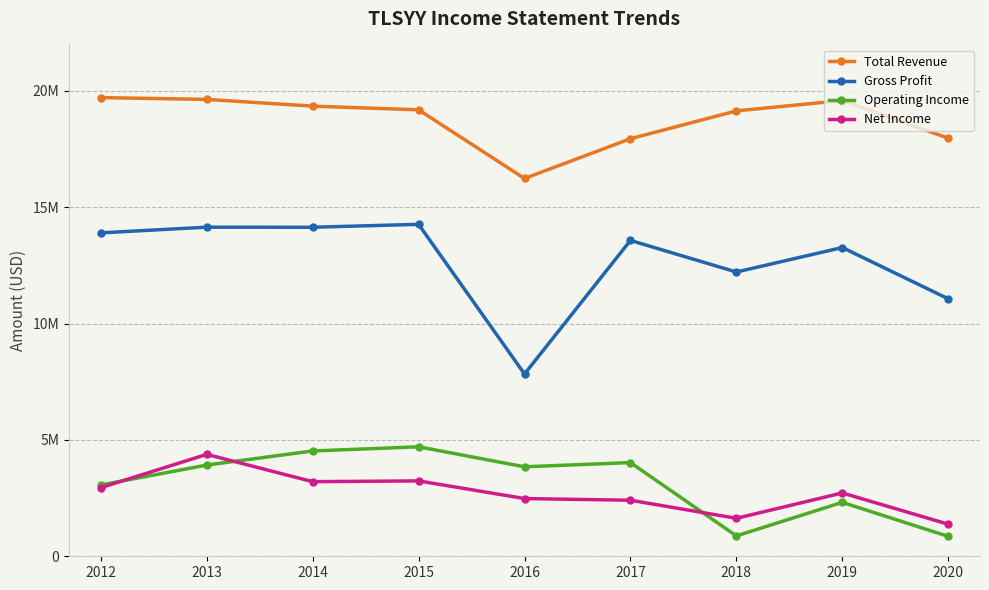

At how many categories does at least one series exceed 1287041?

9